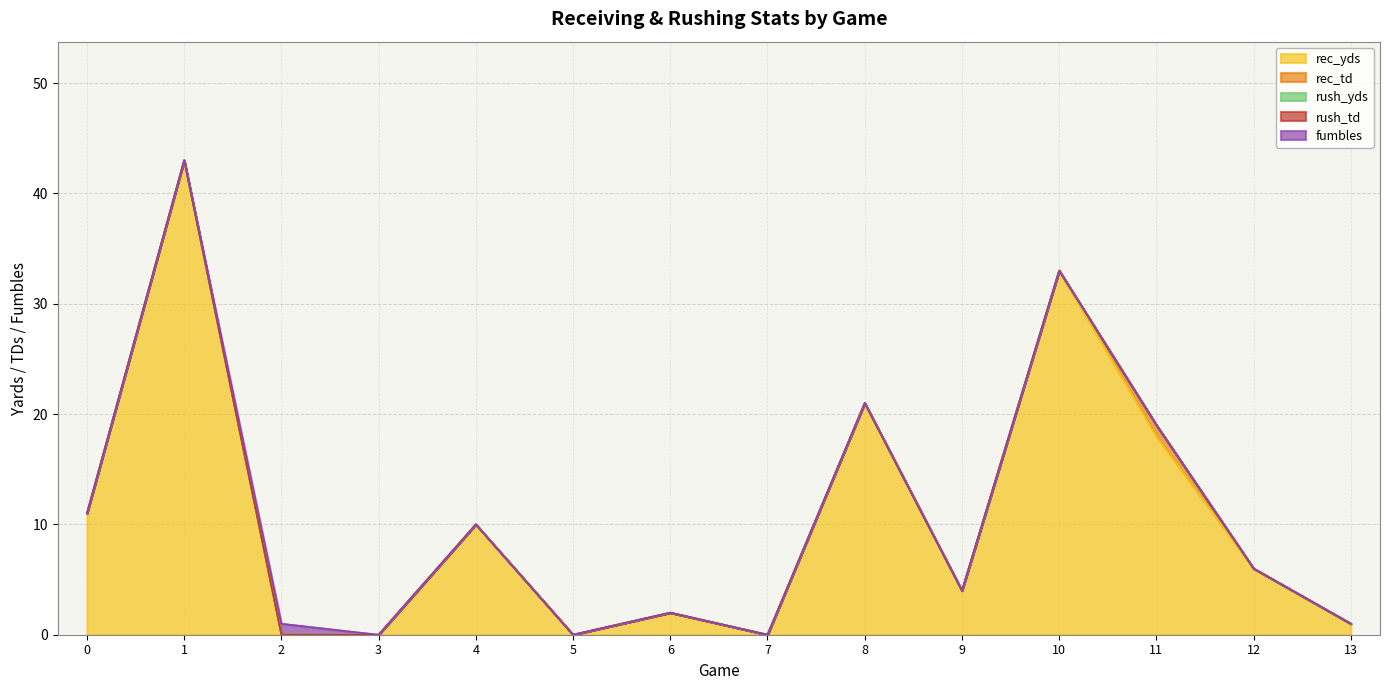

True or false: rec_td and fumbles intersect in this chart.

False